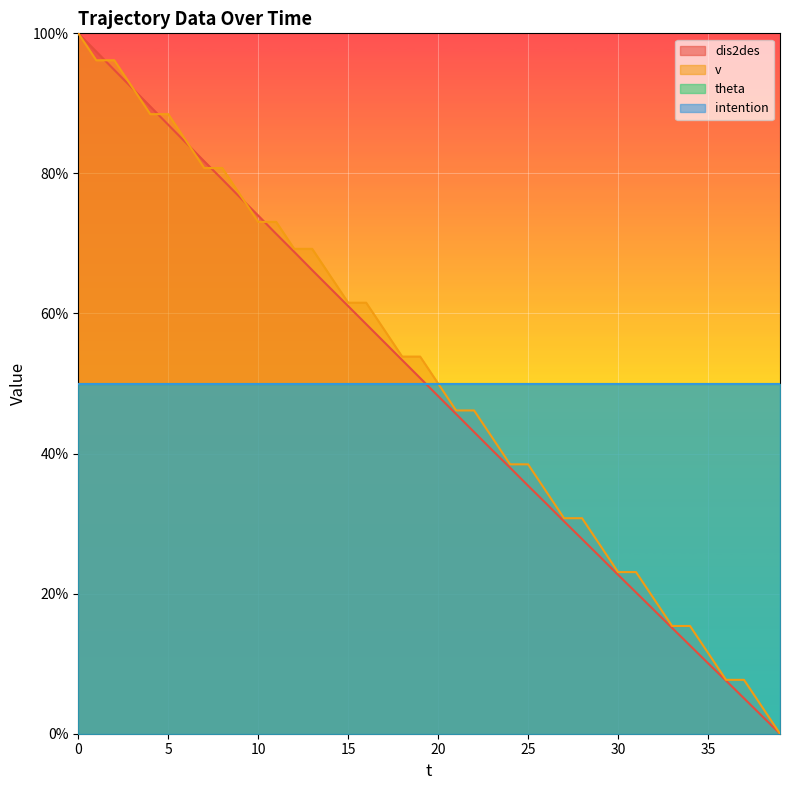

Which series changed the most between 8 and 33?

v